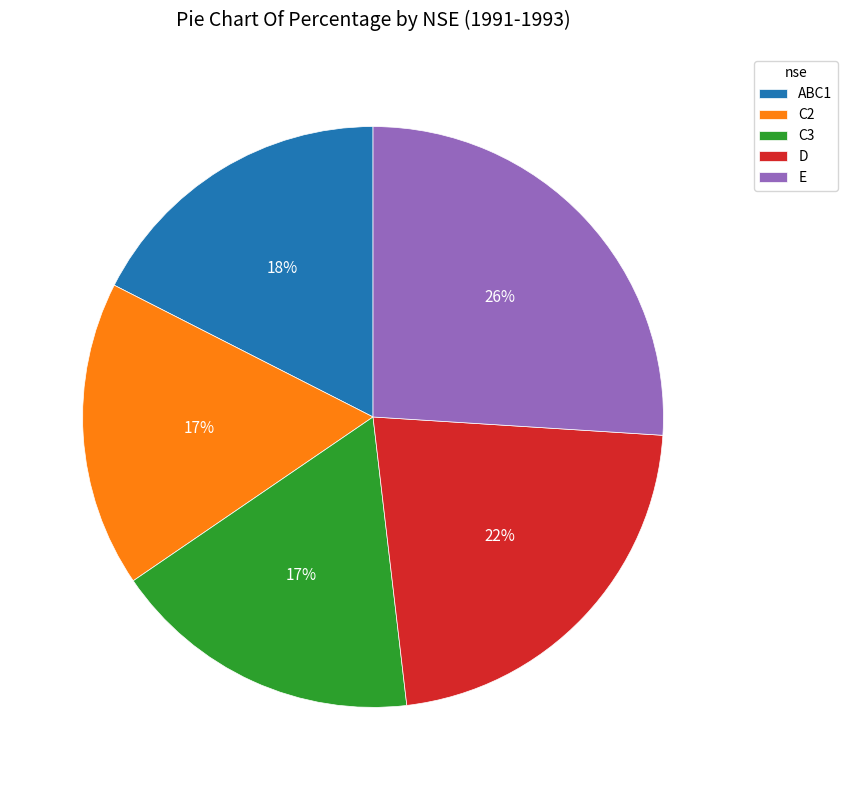

The C3 slice represents 5% of the pie. True or false?

False